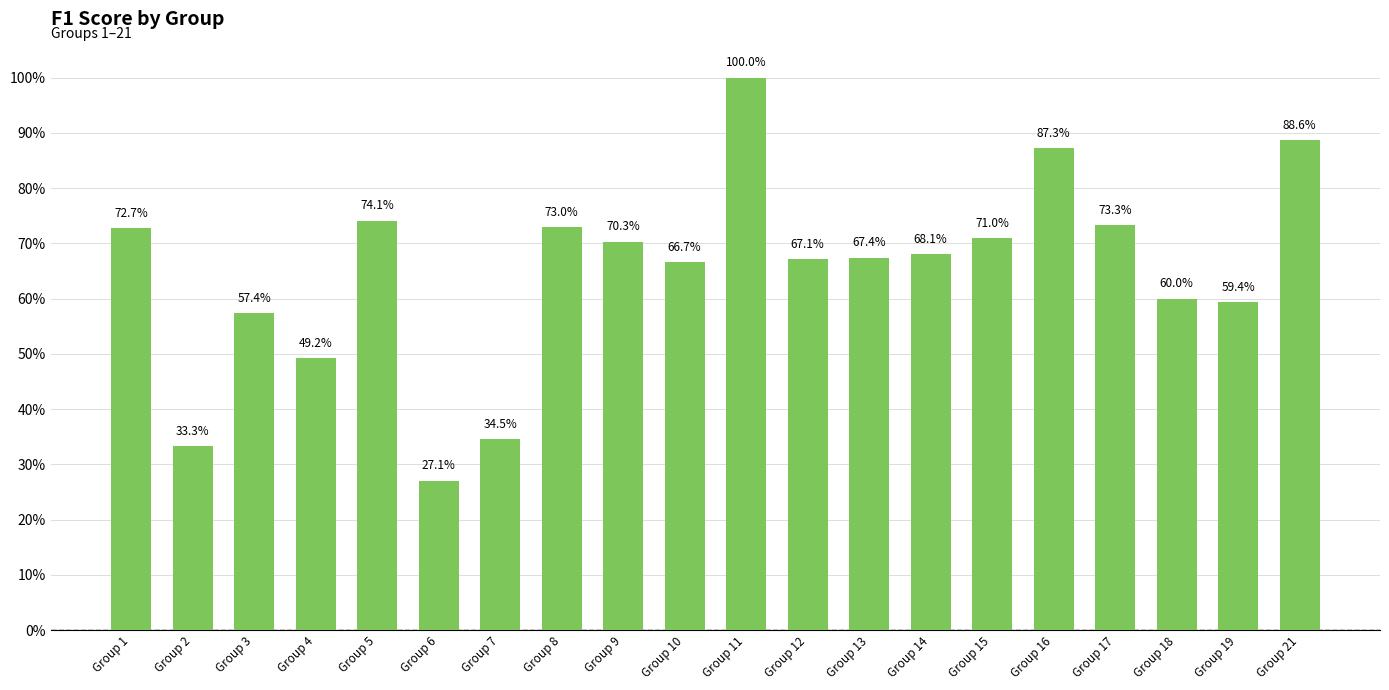

What is the difference between the maximum and minimum values?

0.7